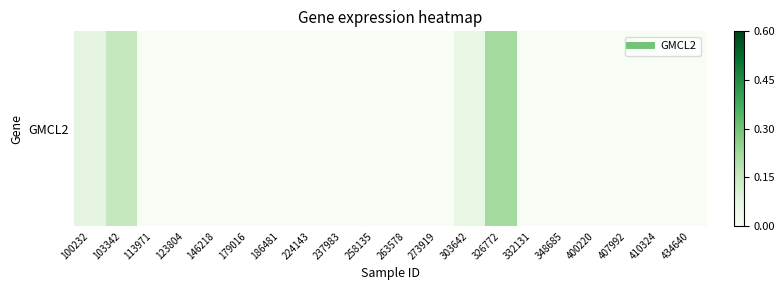

List the labels in order of value, smallest first.

113971, 123804, 146218, 179016, 186481, 224143, 237983, 258135, 263578, 273919, 332131, 348685, 400220, 407992, 410324, 434640, 303642, 100232, 103342, 326772